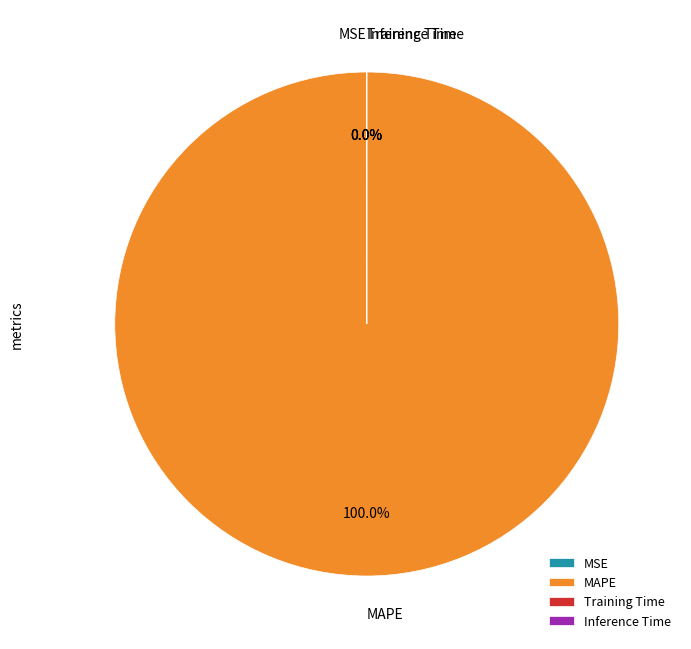

Which category has the biggest portion of the pie?

MAPE